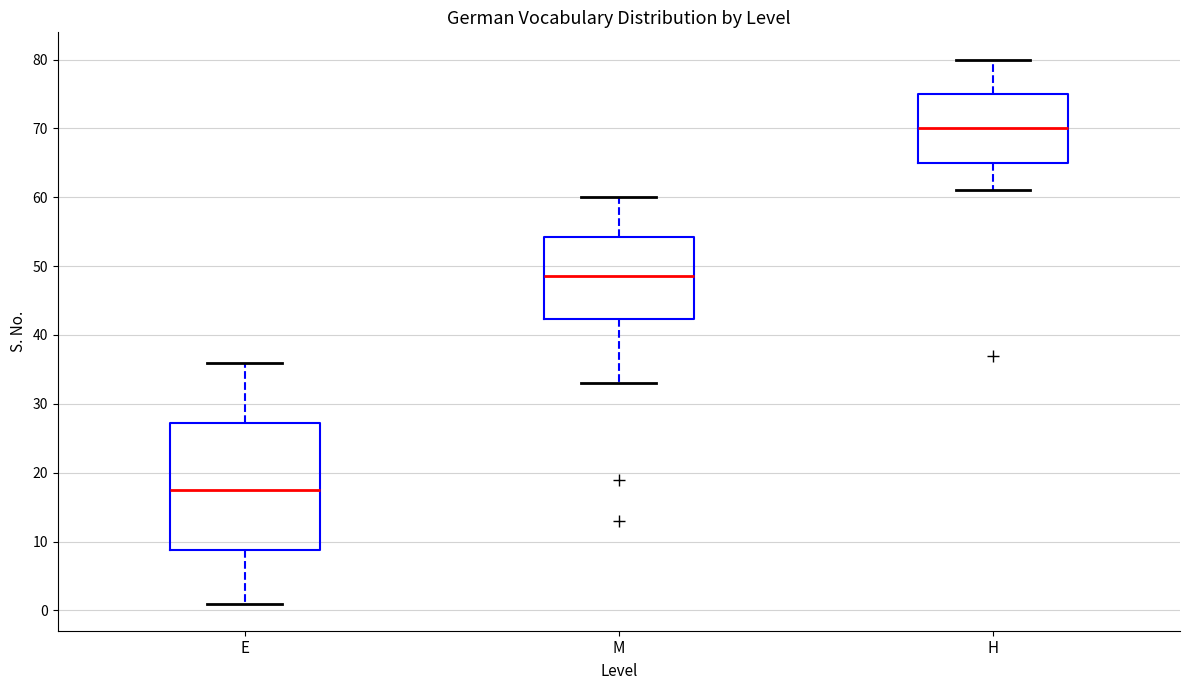

Which box's median line is the lowest?

E